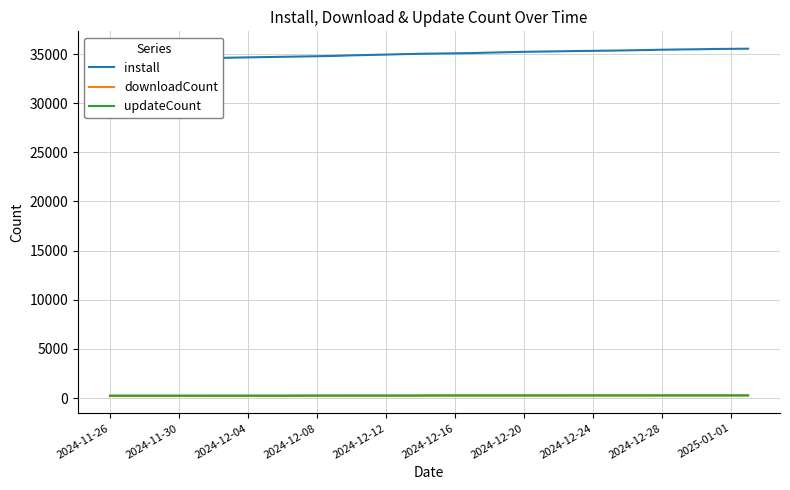

How many values in the install series are below 35053?

19